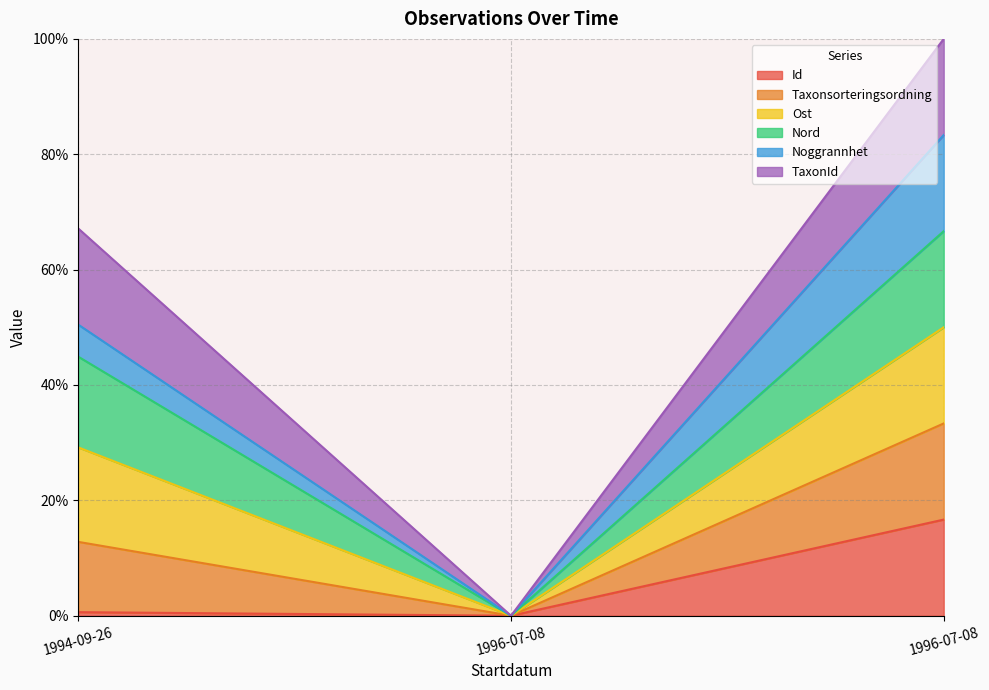

What is the label of the 1st point from the left?

1994-09-26